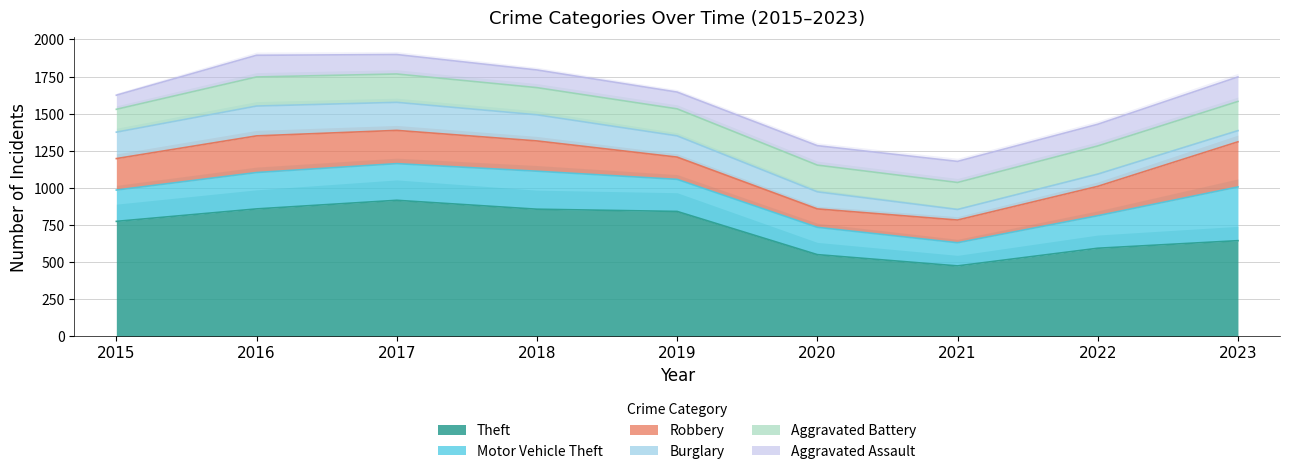

What is the smallest value displayed?

71